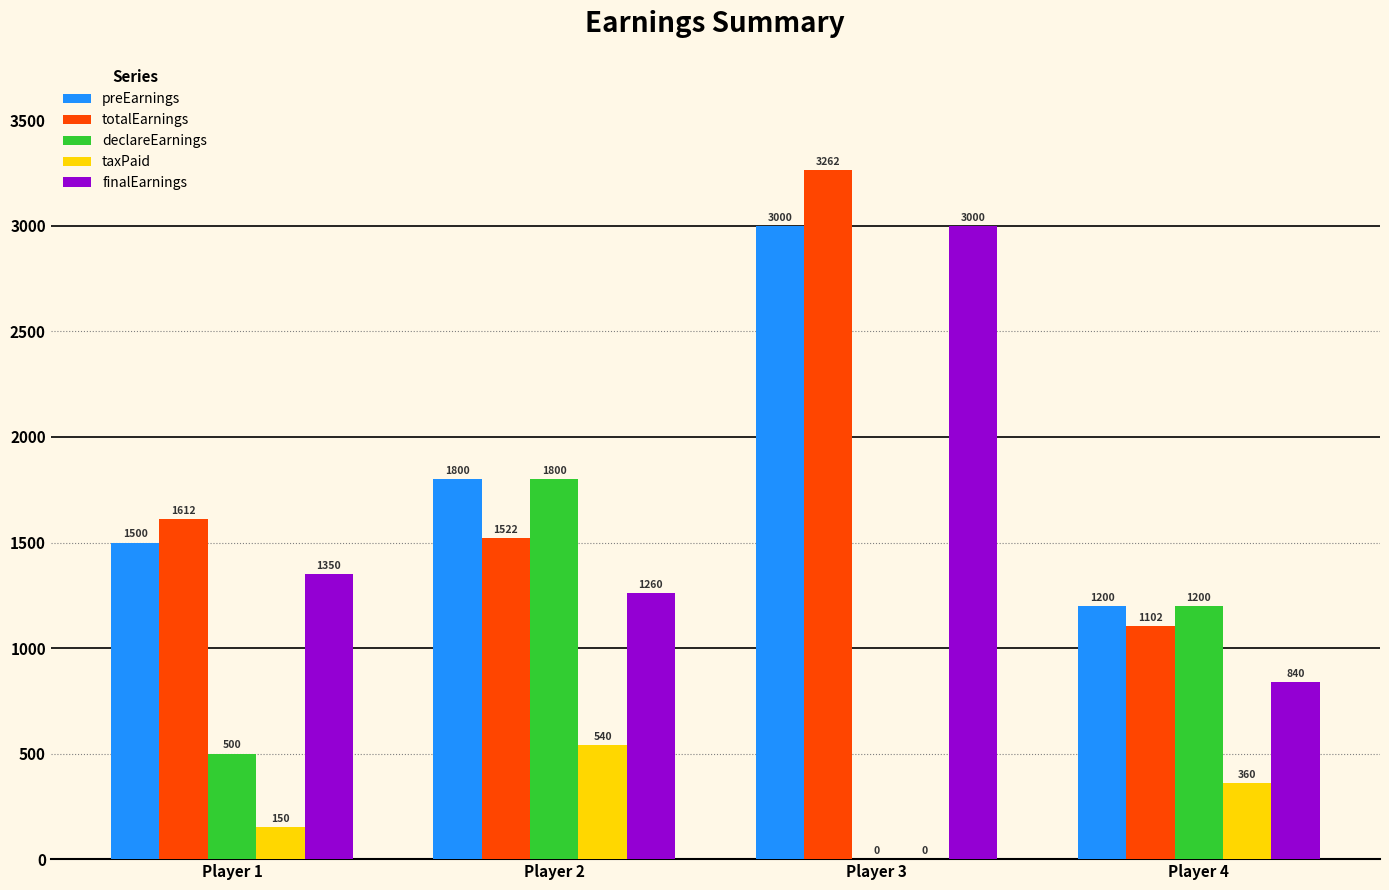

What is the greatest value displayed?

3262.5